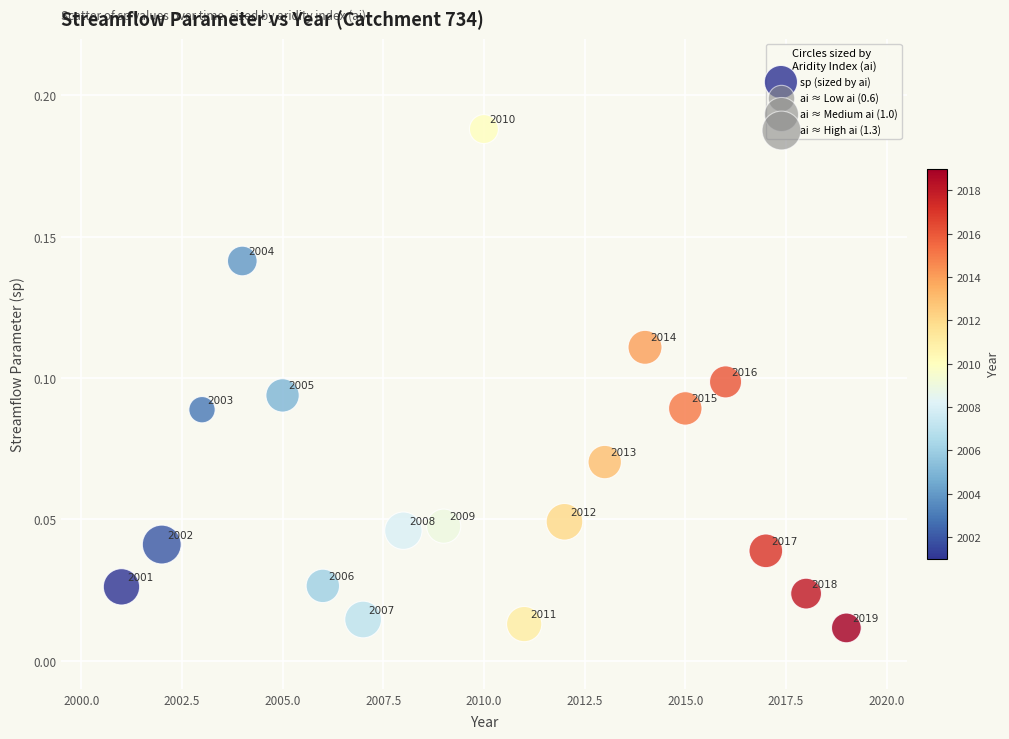

What is the range of X values (max minus min)?

18.0